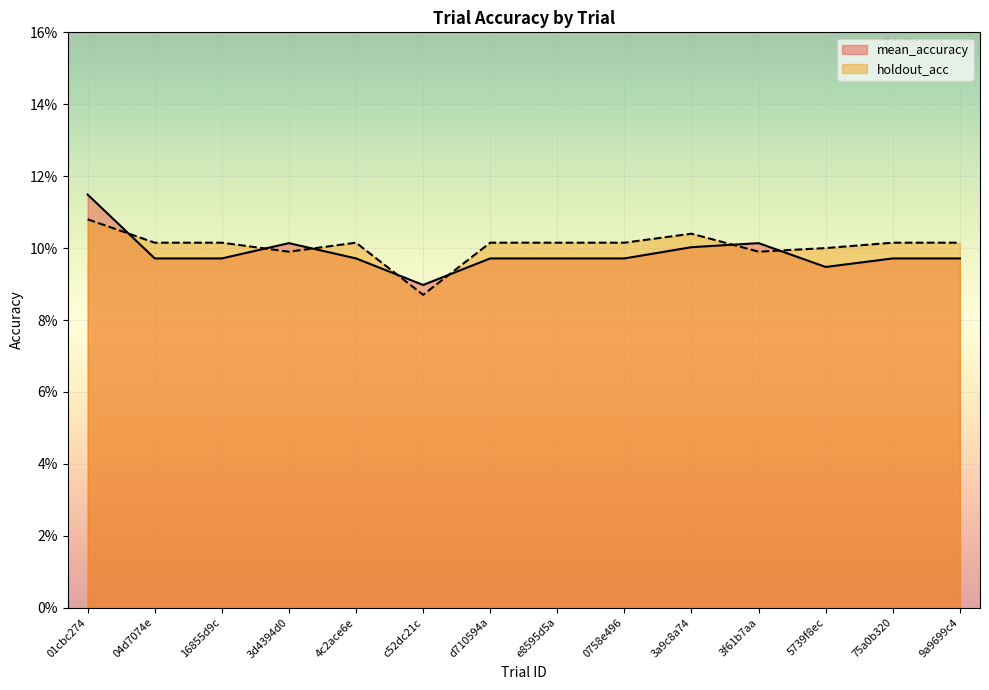

How many data points does each series have?

14